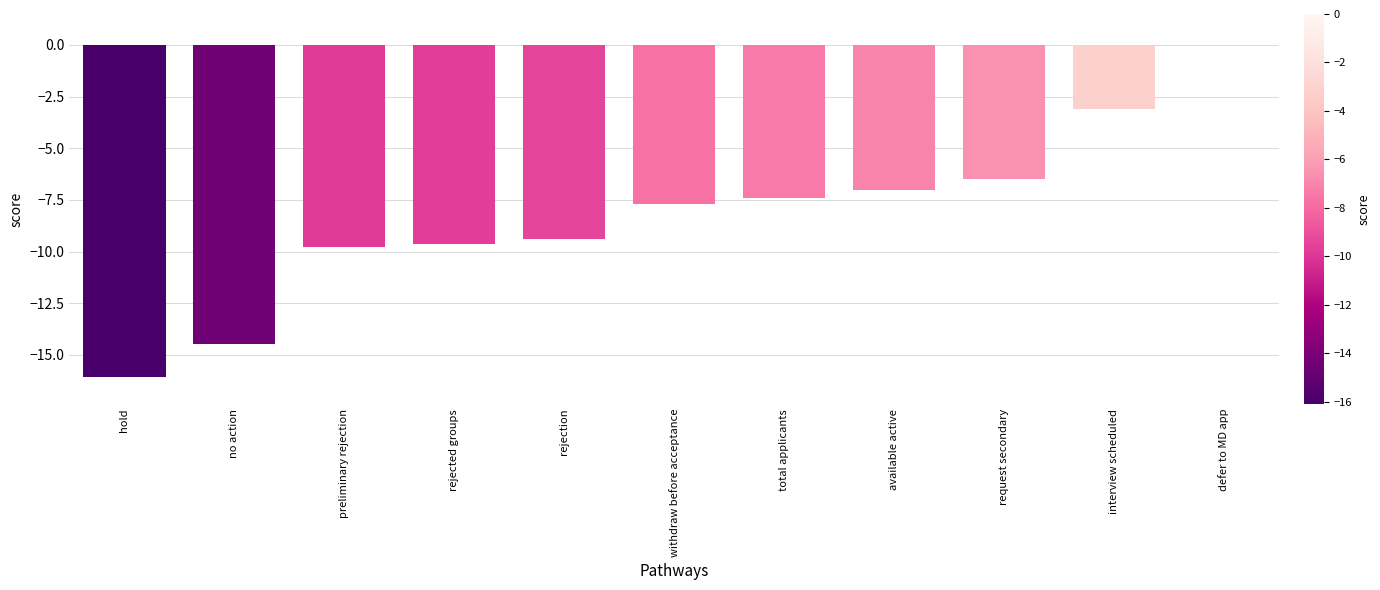

What is the sum of the values at defer to MD app and total applicants?

-7.4